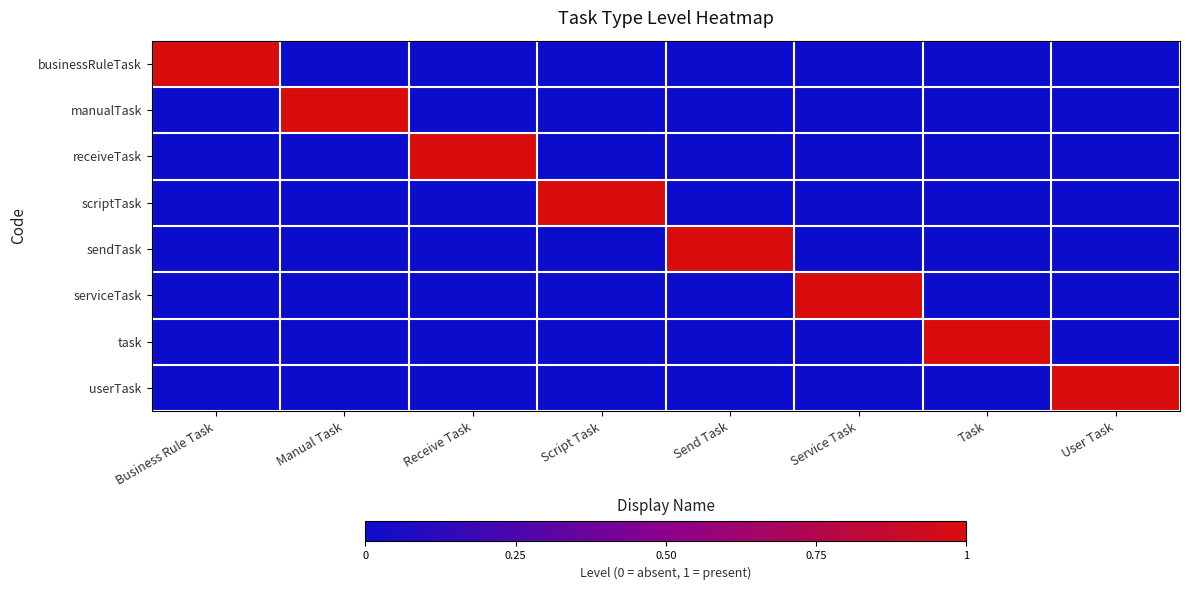

List the series in order of their peak value, highest first.

businessRuleTask, manualTask, receiveTask, scriptTask, sendTask, serviceTask, task, userTask